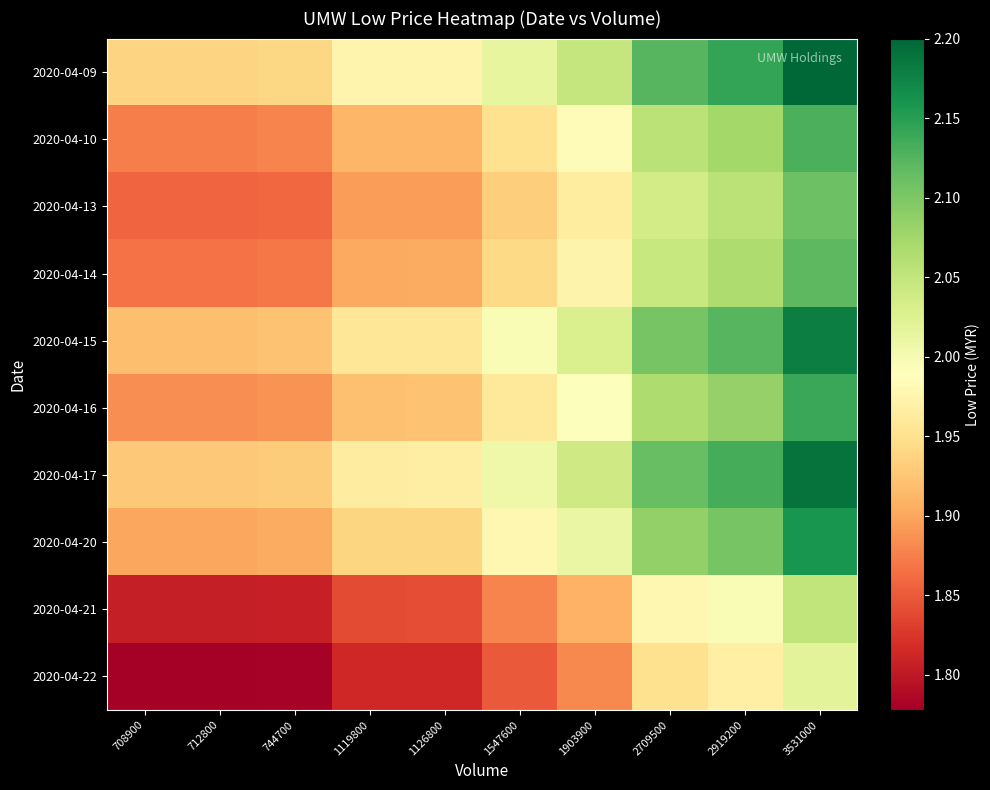

Which has a higher value, 3531000 or 708900?

3531000